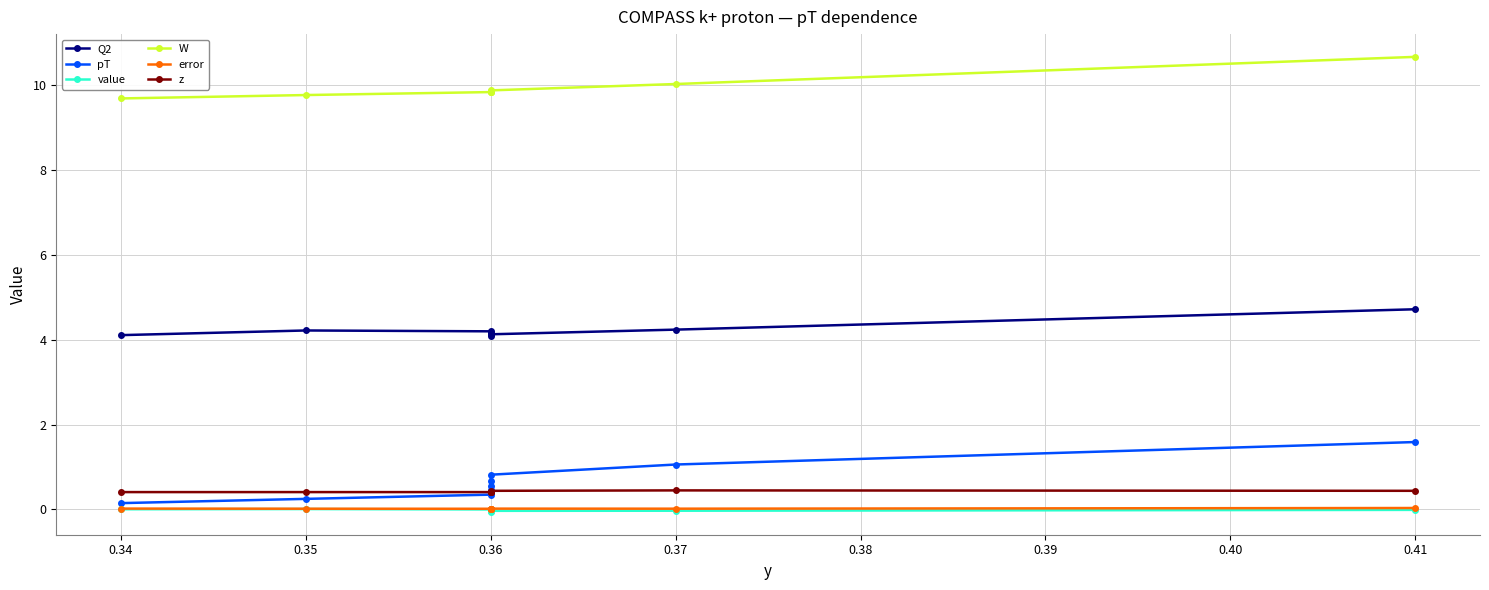

True or false: pT and Q2 cross at least once.

False